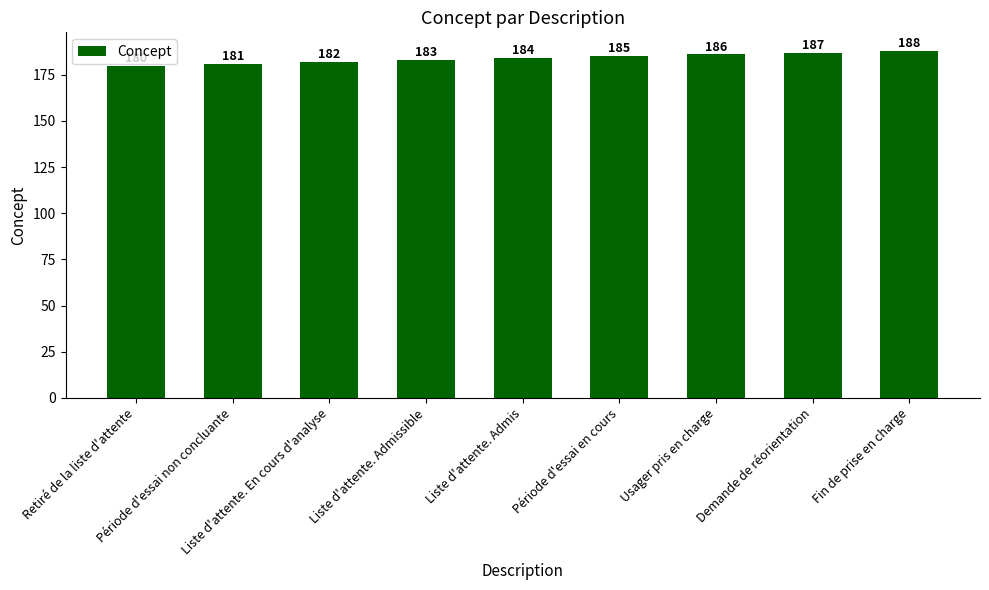

Reading right to left, extract all data points from this chart.

188	187	186	185	184	183	182	181	180